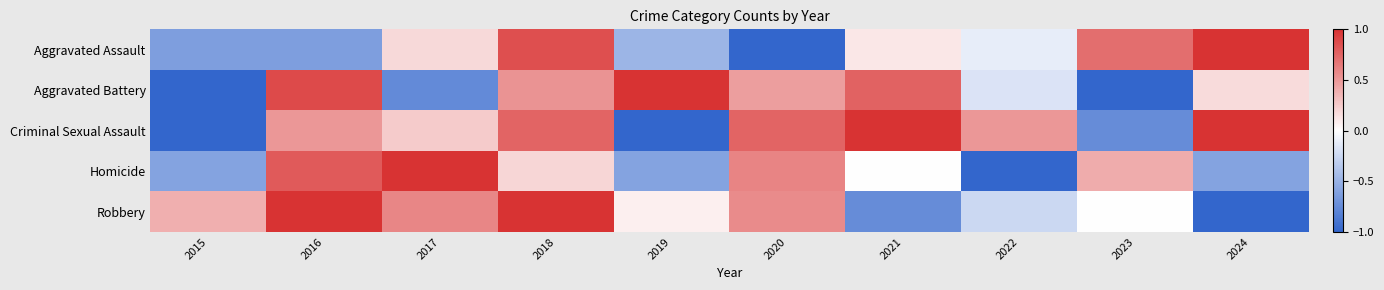

Which series changed the most between 2018 and 2024?

Robbery